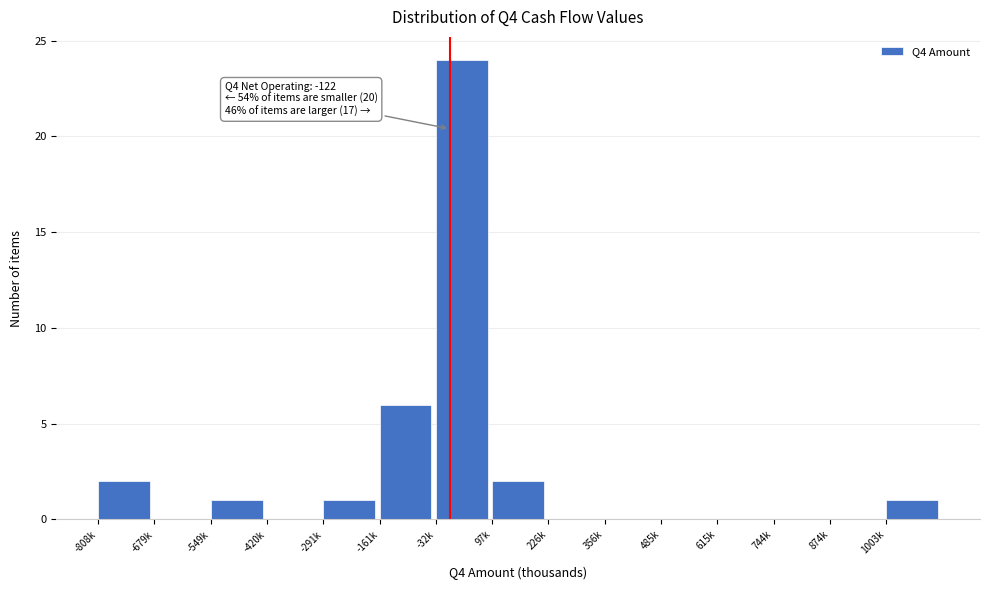

Reading left to right, what are all the values shown in this chart?

-808k=2	-679k=0	-549k=1	-420k=0	-291k=1	-161k=6	-32k=24	97k=2	226k=0	356k=0	485k=0	615k=0	744k=0	874k=0	1003k=1